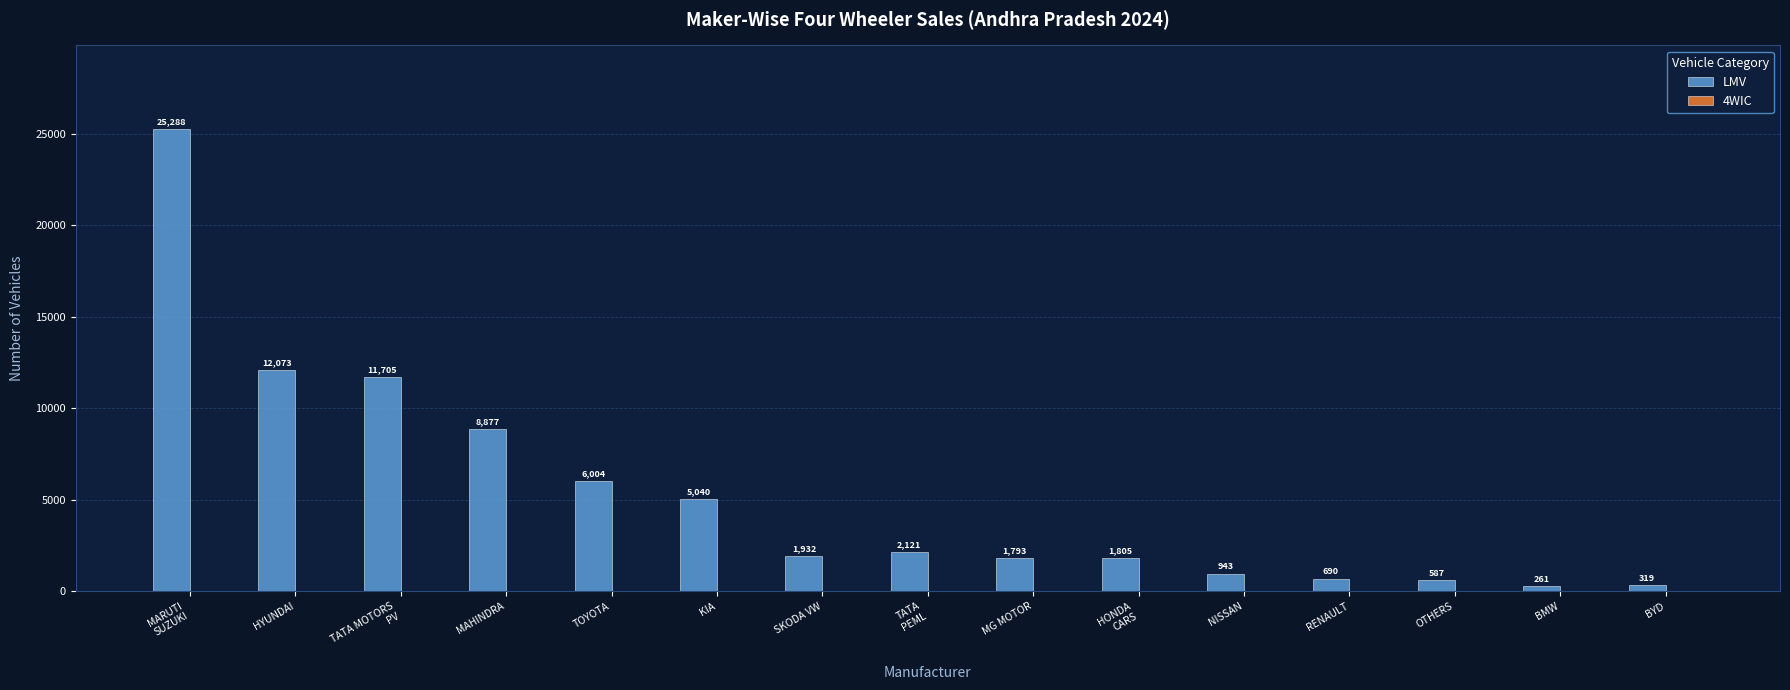

Between SKODA VW and BYD, which series saw the biggest shift?

LMV